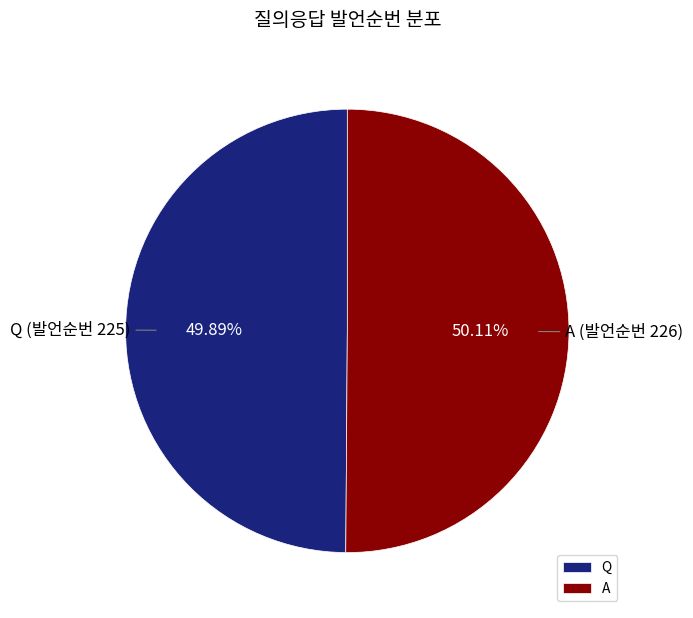

To the nearest percent, what percentage of the pie is A?

50%